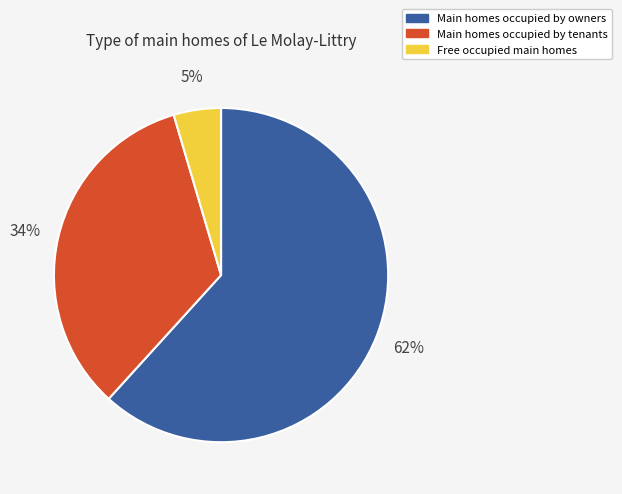

Is the sum of Main homes occupied by owners and Free occupied main homes greater than half?

Yes